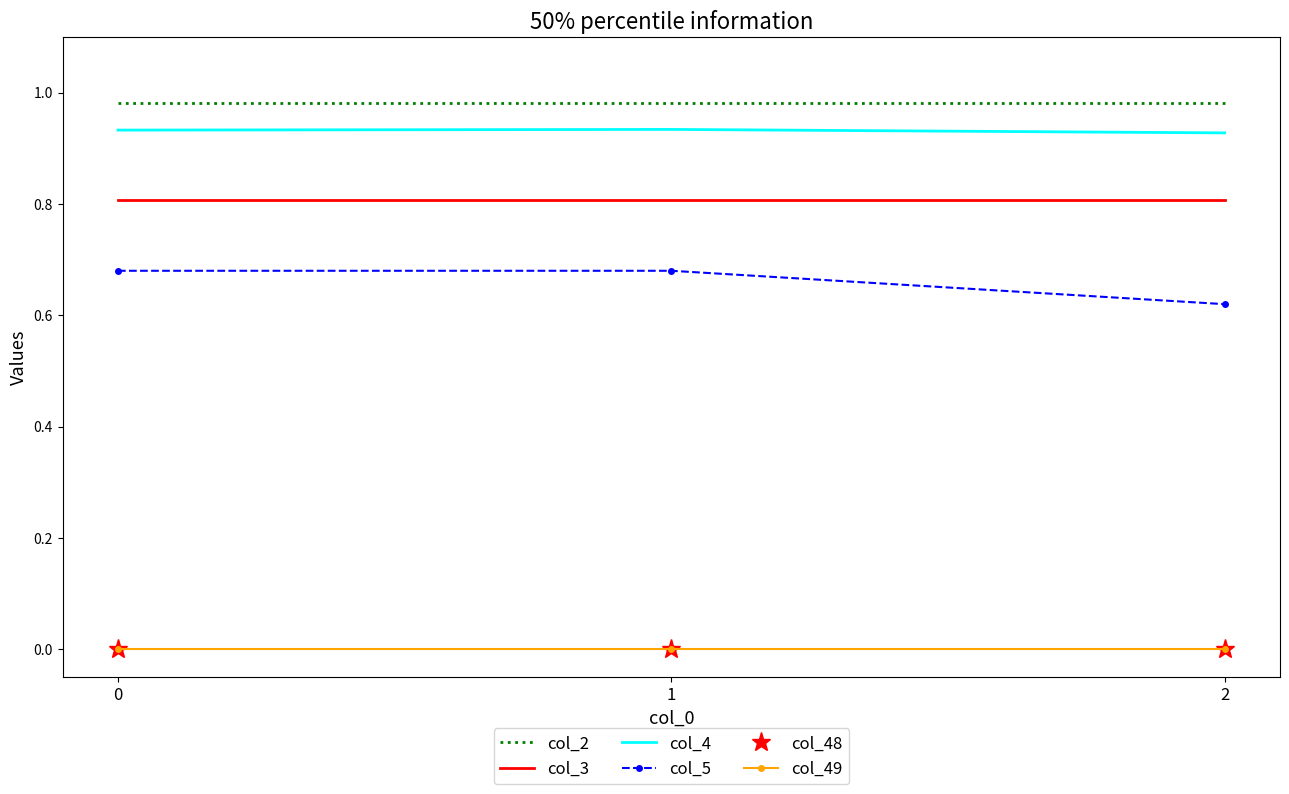

Count the number of data series in this chart.

6